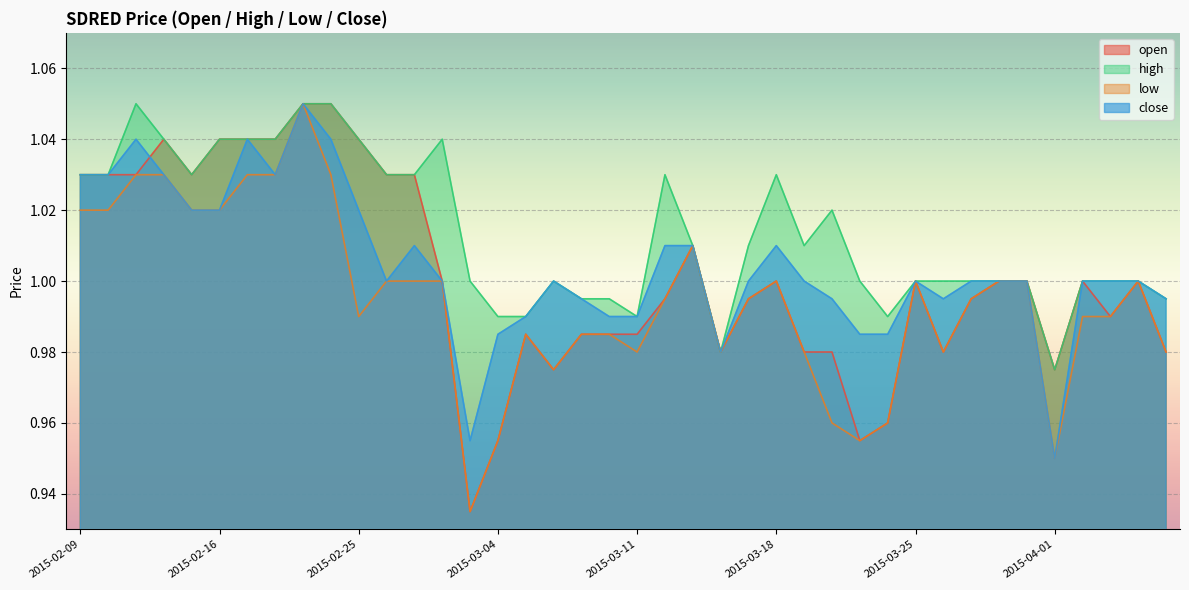

How many lines are shown in the chart?

4